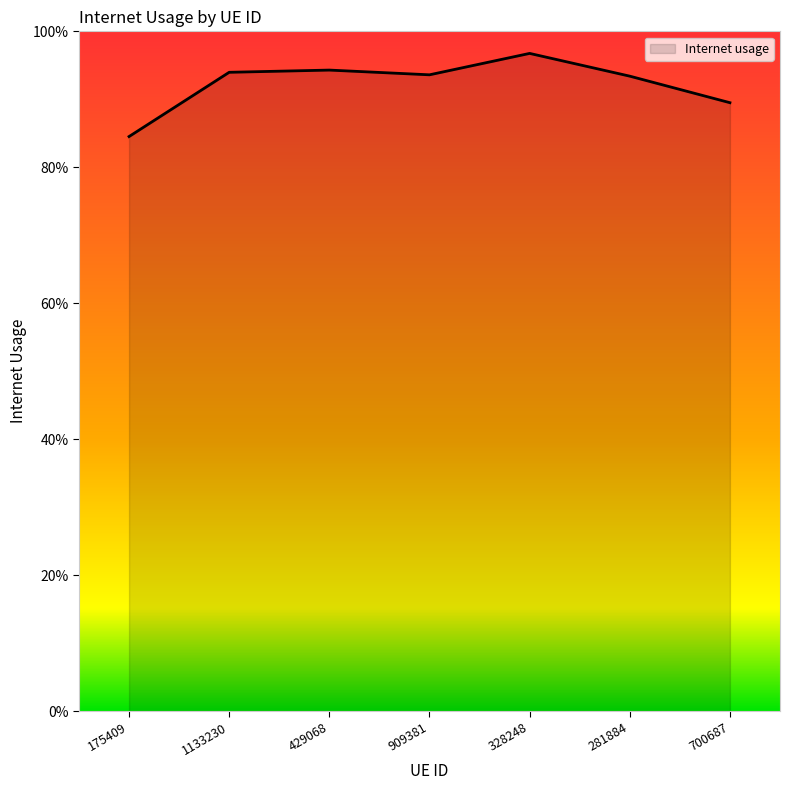

Is this an area chart (filled region under the line)?

Yes